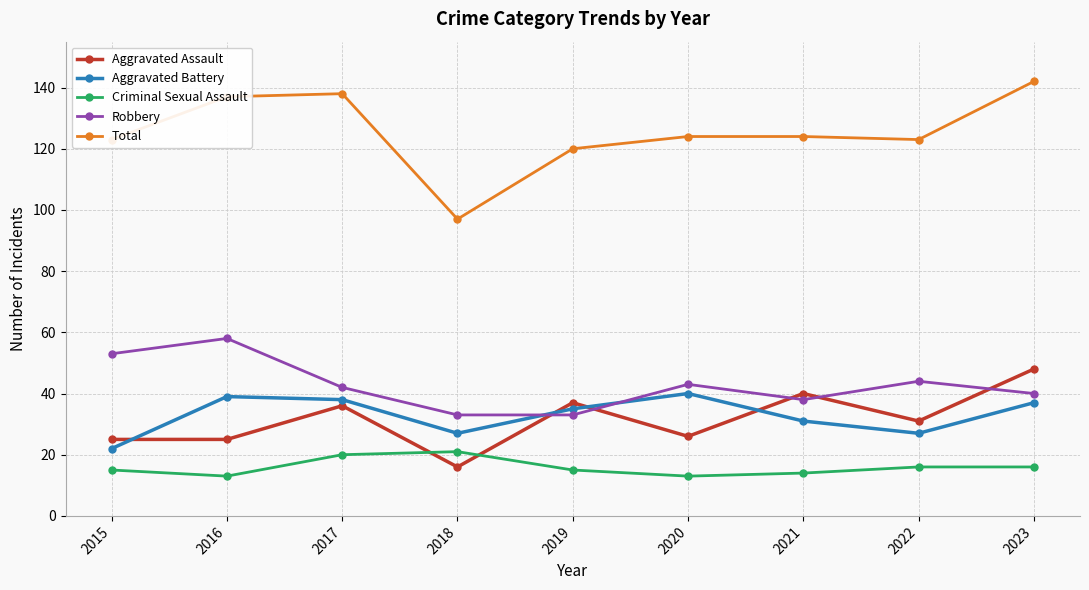

What is the sum of all Robbery values?

384